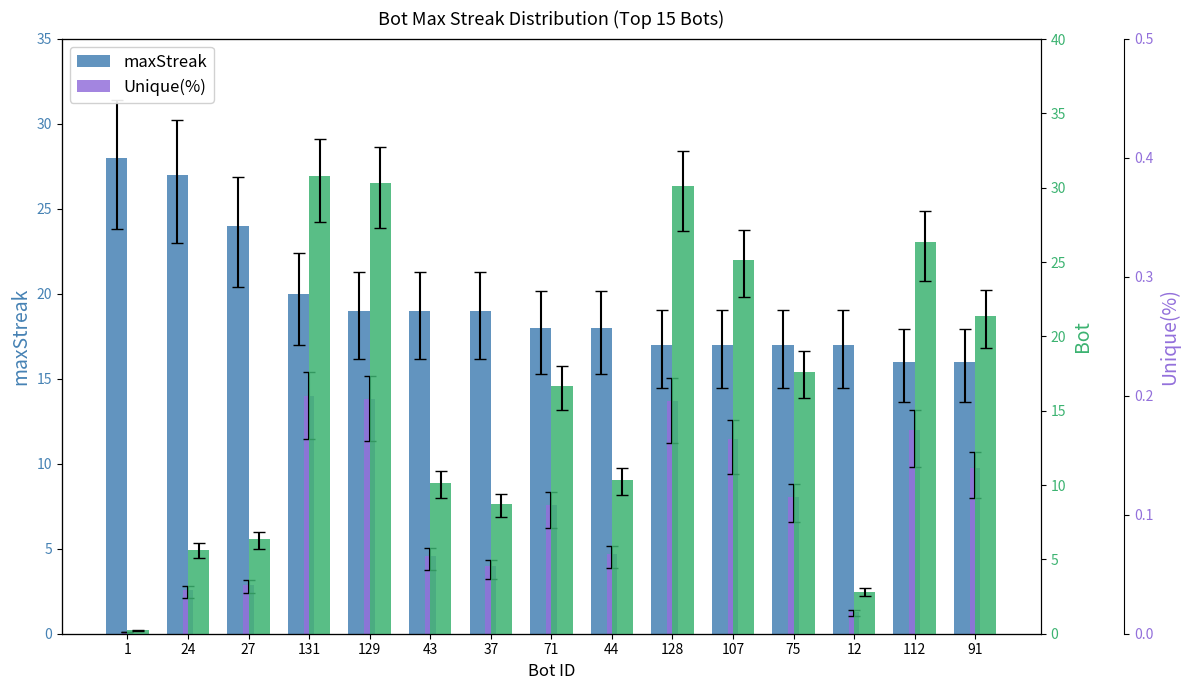

Rank the series at 107 from highest to lowest value.

Bot, maxStreak, Unique(%)